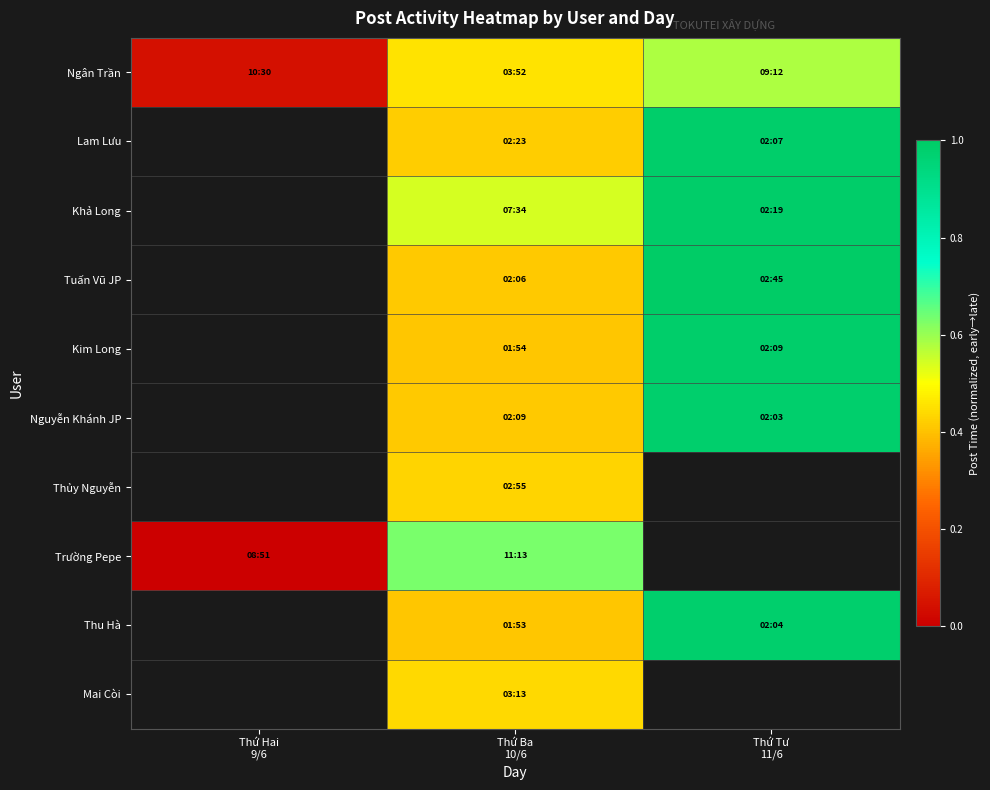

What value does the Thu Hà series have at Thứ Ba 10/6?

0.4